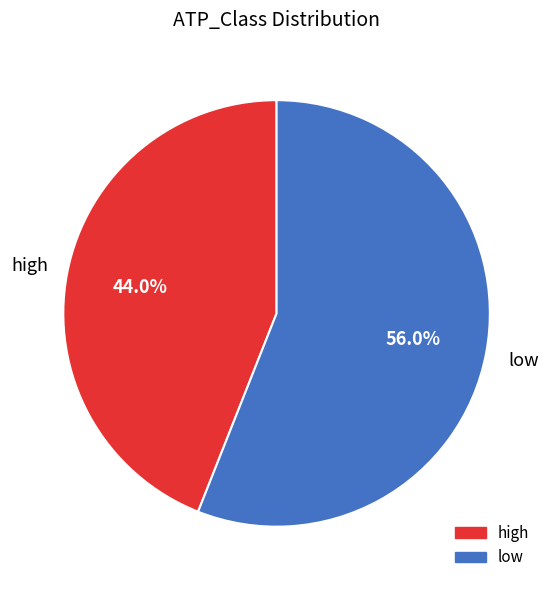

True or false: low accounts for 67% of the total.

False